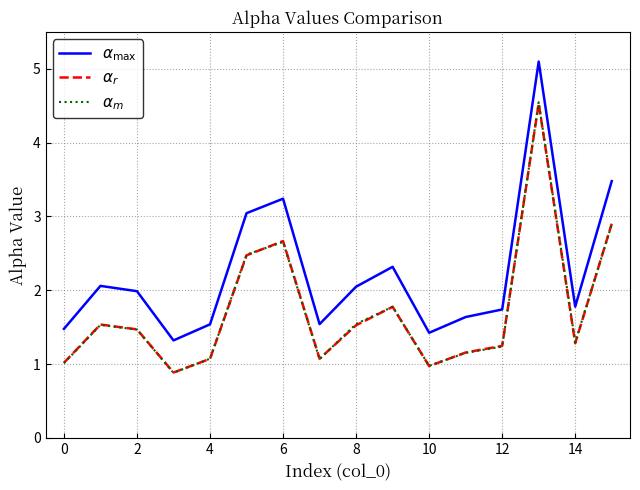

How many interior local peaks does the $\alpha_{\max}$ series have?

4